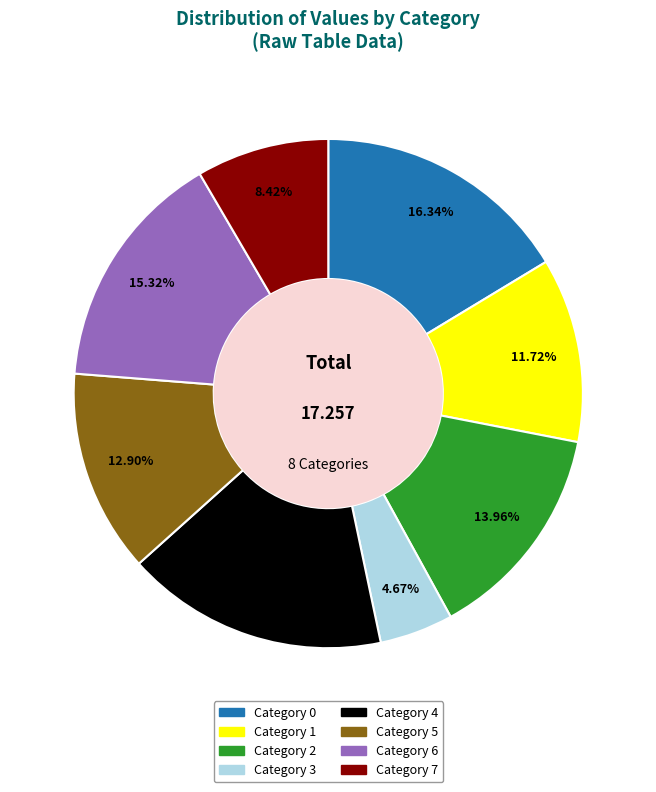

Does any single category account for the majority?

No